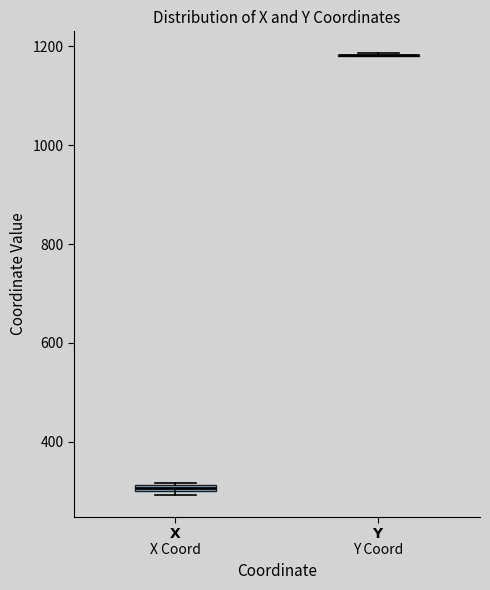

Where is the lower edge of the box for $\bf{X}$ X Coord on the y-axis? The values are not printed on the chart, so give them approximately, as read against the axis.

300